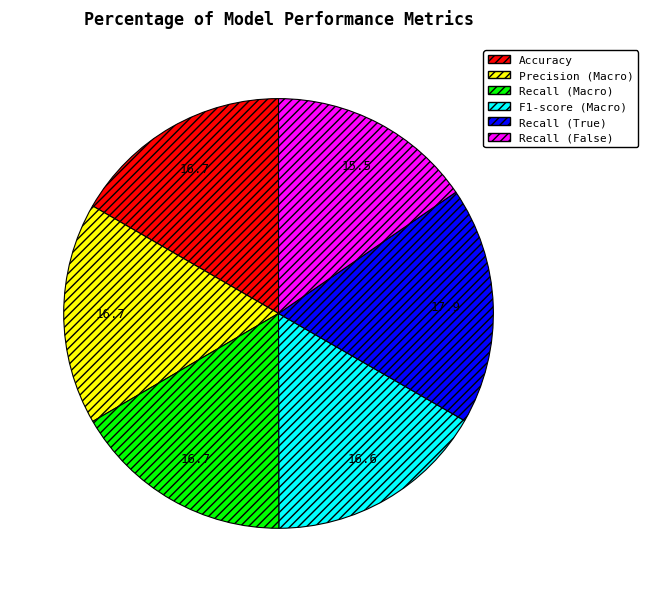

Is Recall (Macro) the majority of the pie?

No